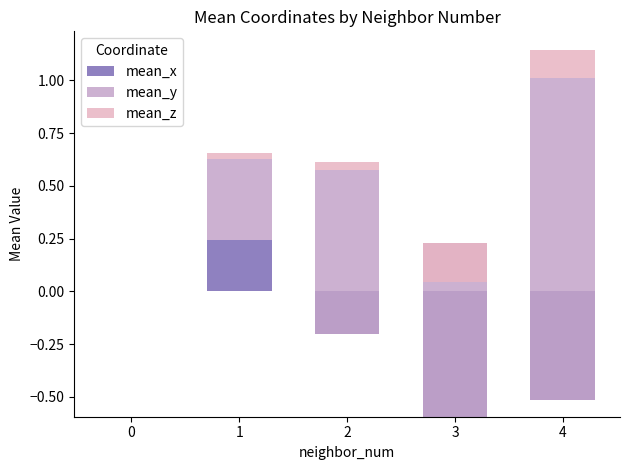

The value of mean_x at 2 is -0.2. True or false?

True